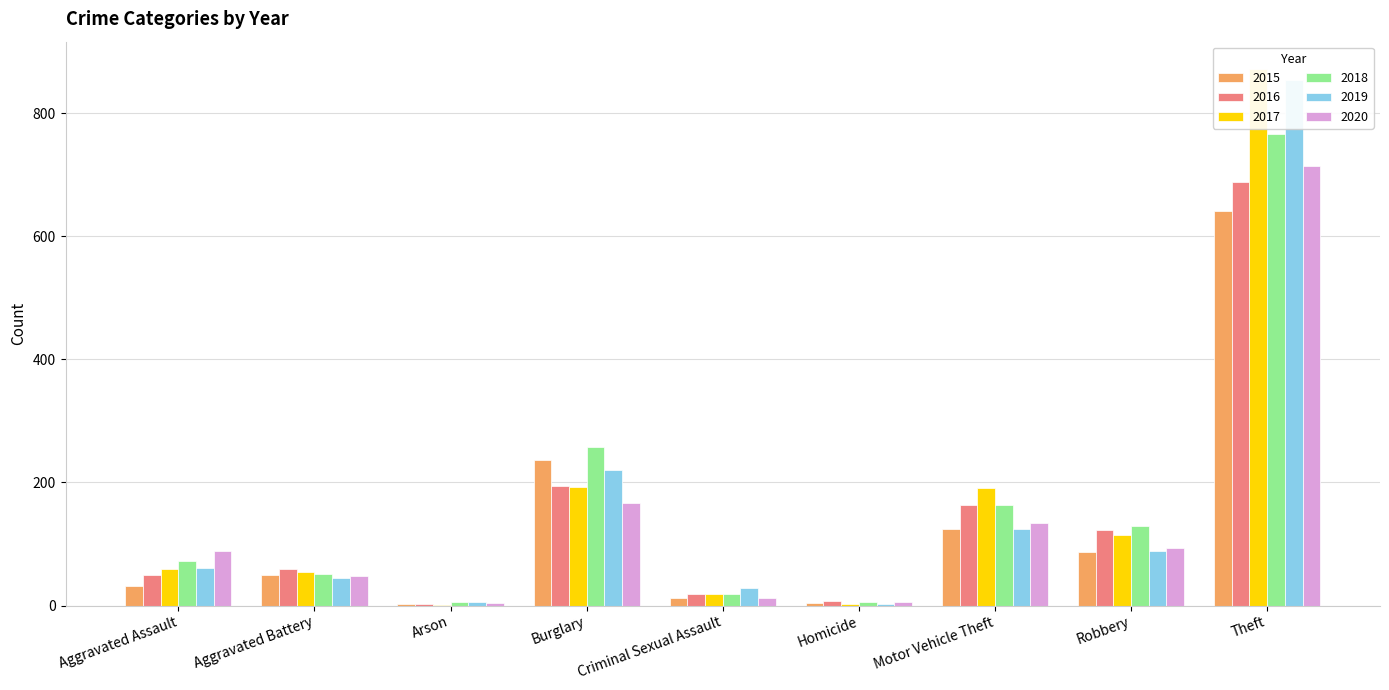

What is the highest value of the 2015 series?

641